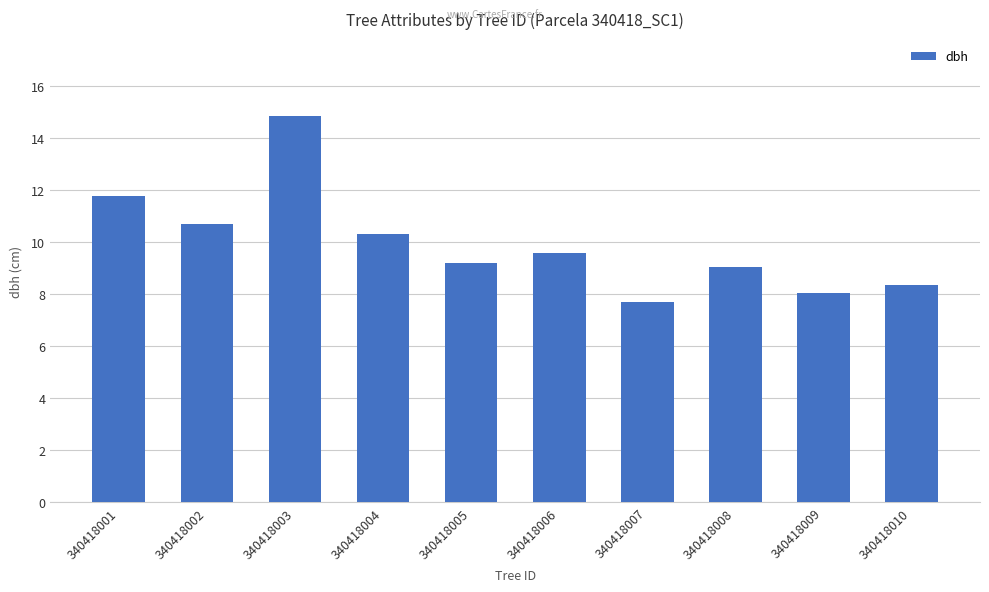

What is the change in value from 340418008 to 340418009?

-1.0